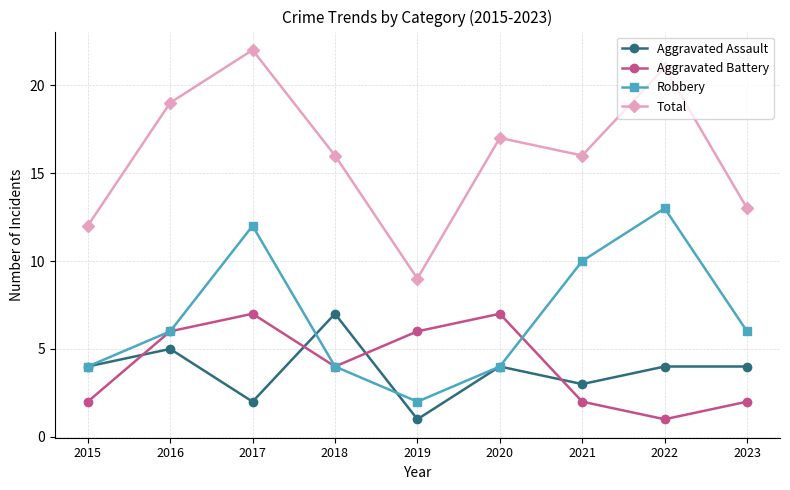

The value of Total at 2015 is 7. True or false?

False